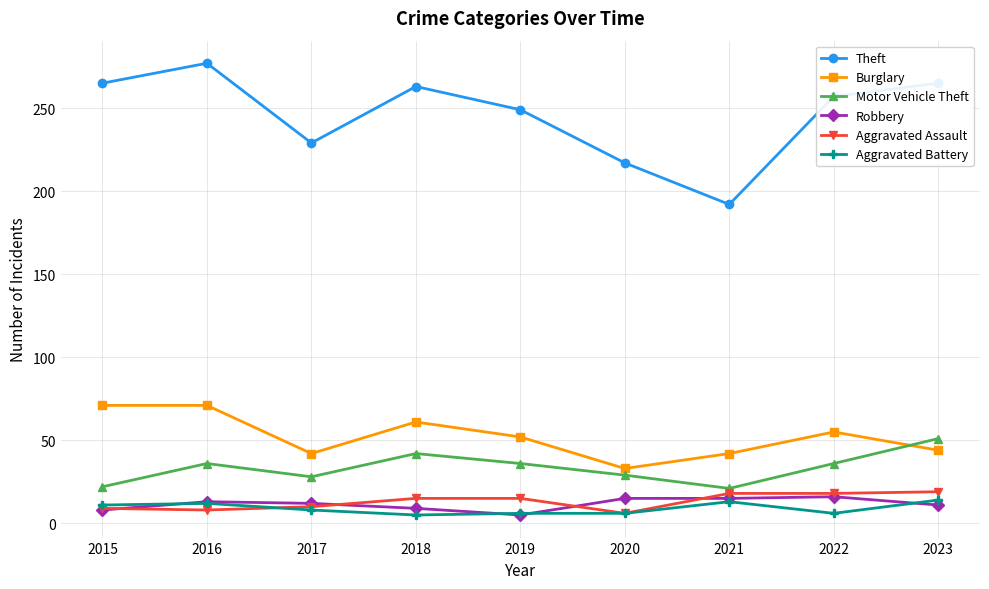

Which category has the lowest value in the Theft series?

2021